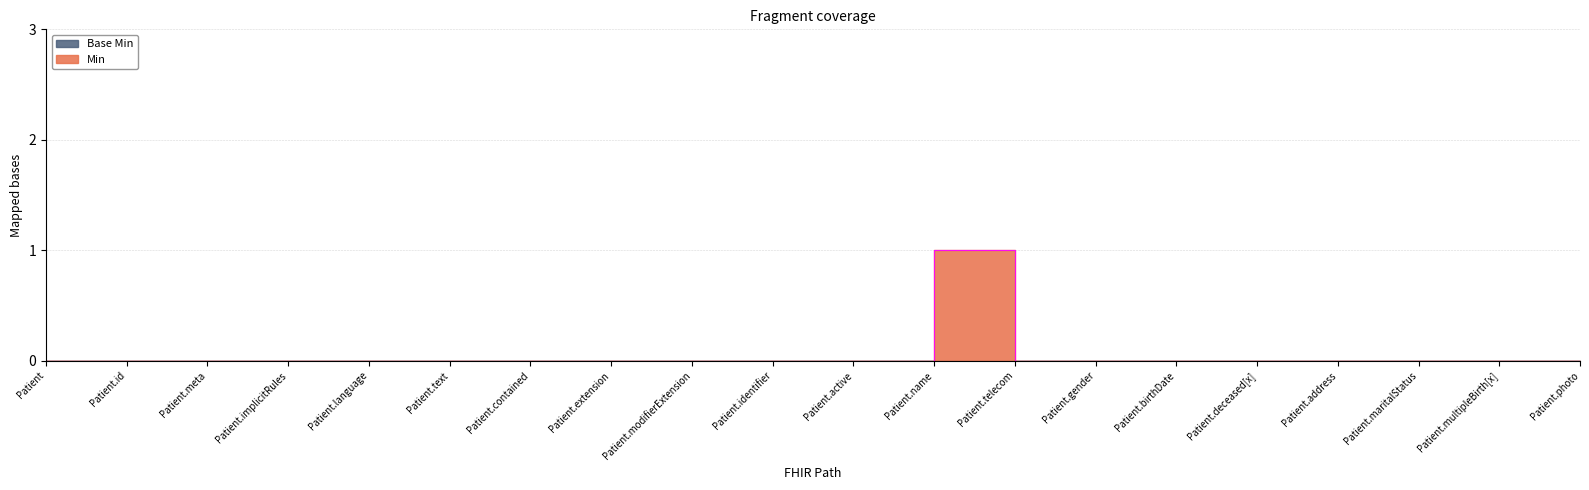

List the labels in order of value, largest first.

Patient.name, Patient, Patient.id, Patient.meta, Patient.implicitRules, Patient.language, Patient.text, Patient.contained, Patient.extension, Patient.modifierExtension, Patient.identifier, Patient.active, Patient.telecom, Patient.gender, Patient.birthDate, Patient.deceased[x], Patient.address, Patient.maritalStatus, Patient.multipleBirth[x], Patient.photo